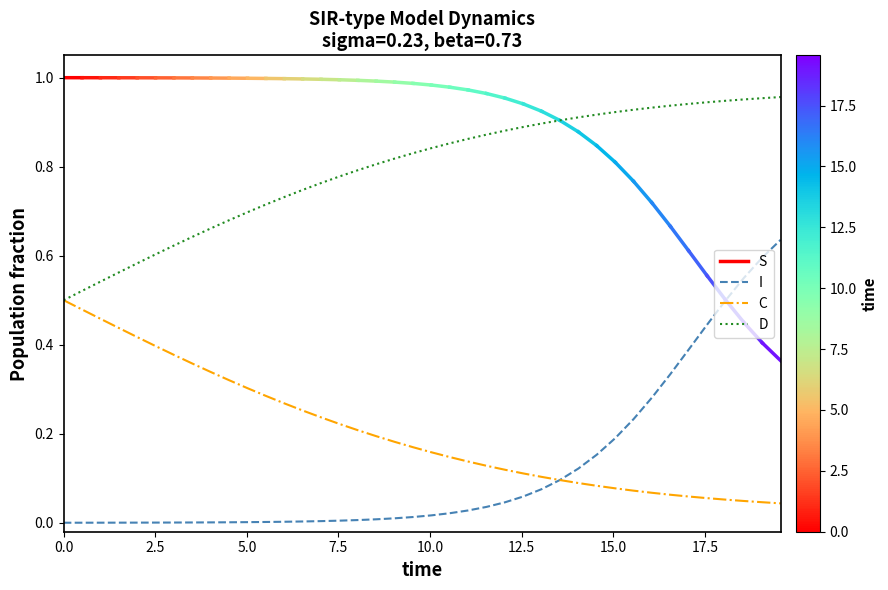

List the series in order of their peak value, highest first.

D, I, C